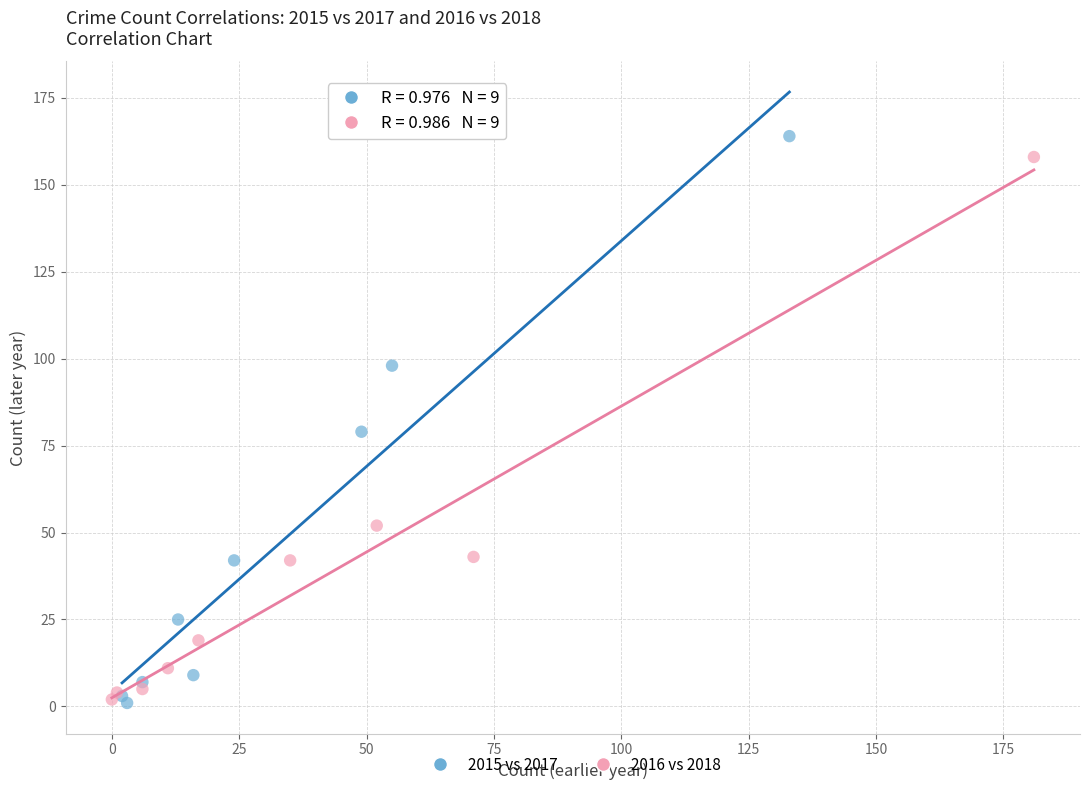

Which series has the widest spread of Y values?

2015 vs 2017